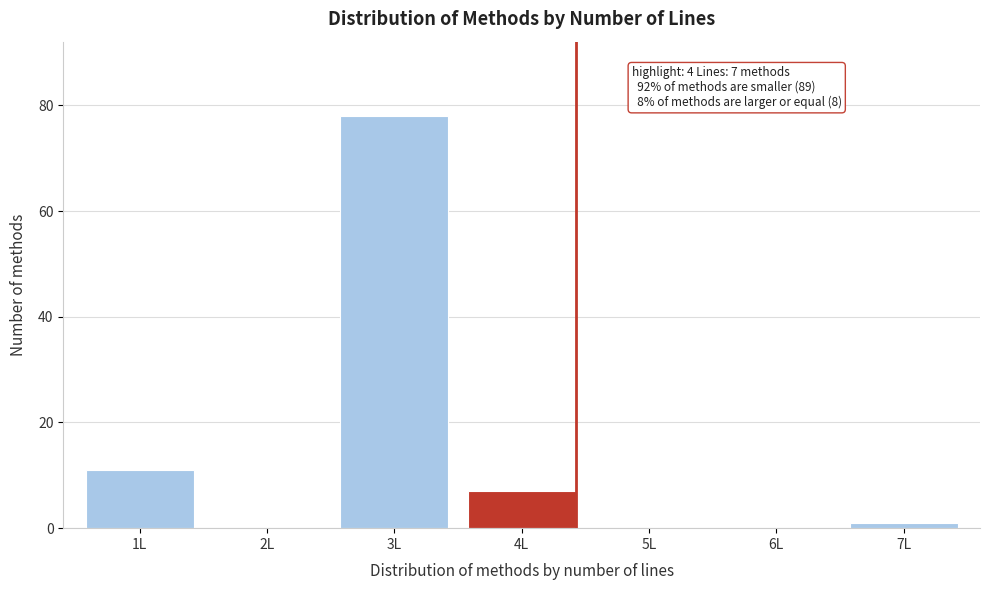

Reading left to right, list all the values displayed in this chart.

1L=11	2L=0	3L=78	4L=7	5L=0	6L=0	7L=1